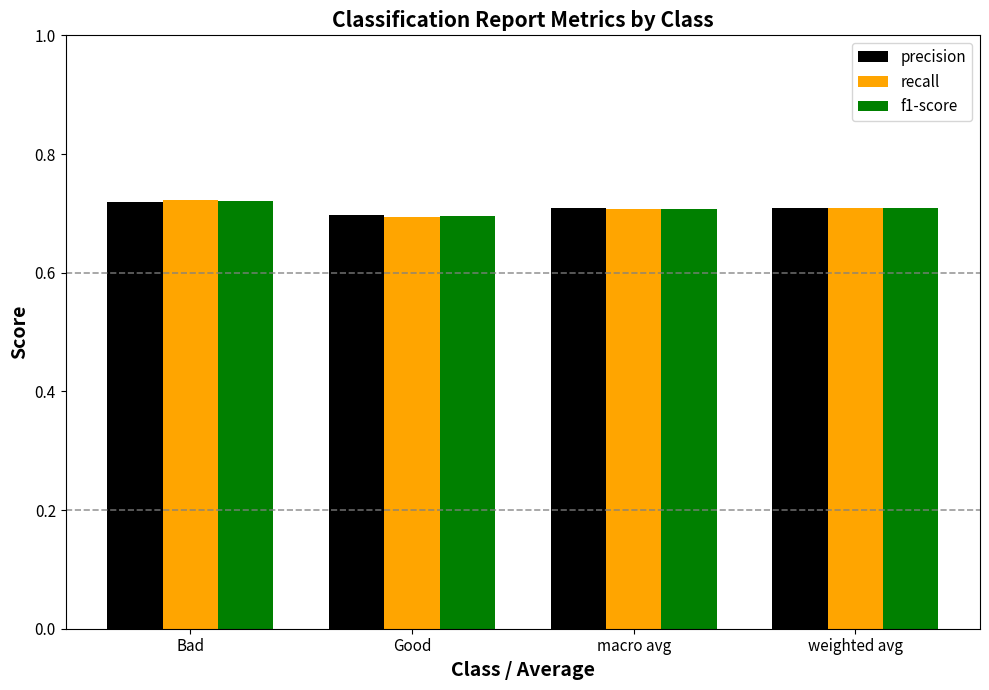

True or false: recall has a value of 0.5 at Bad.

False